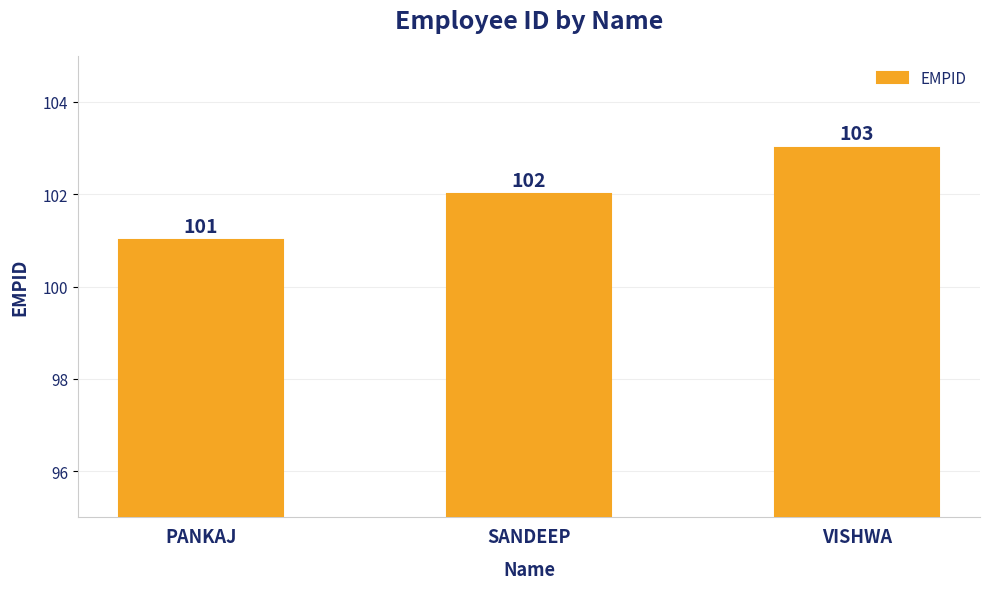

At which category does the chart reach its peak across all series?

VISHWA